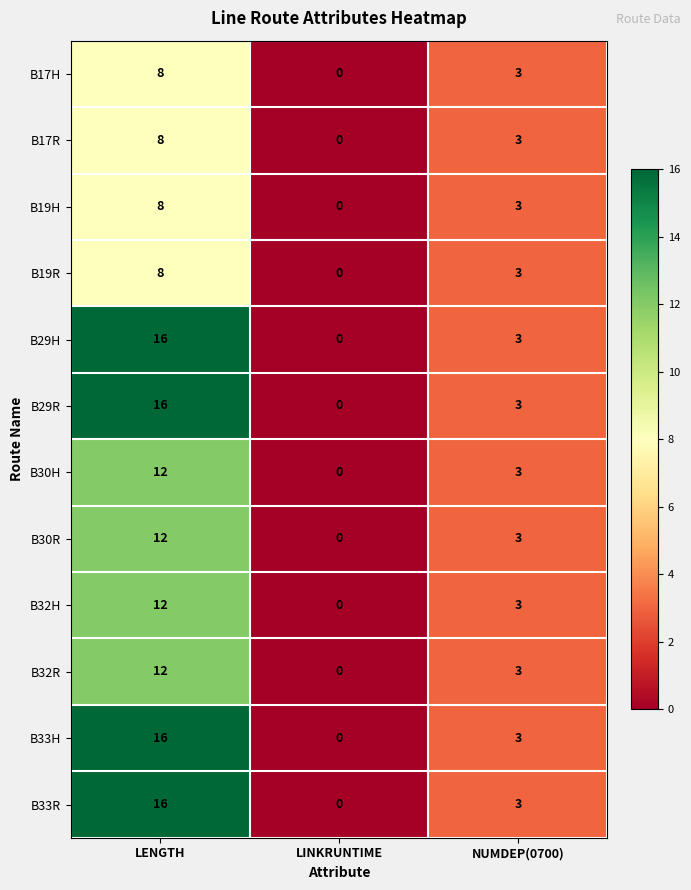

Count the number of data series in this chart.

12